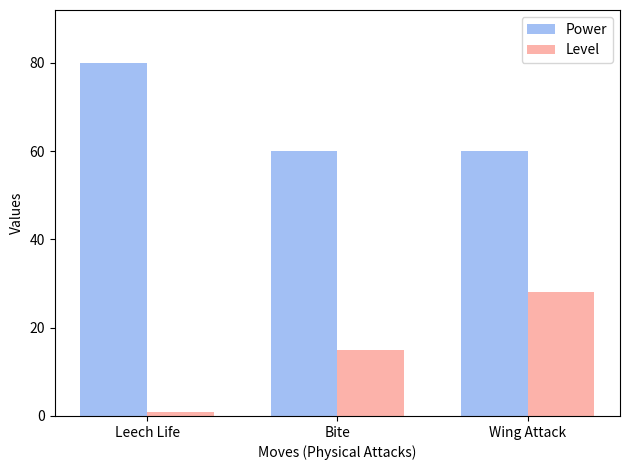

What is the maximum value shown in the chart?

80